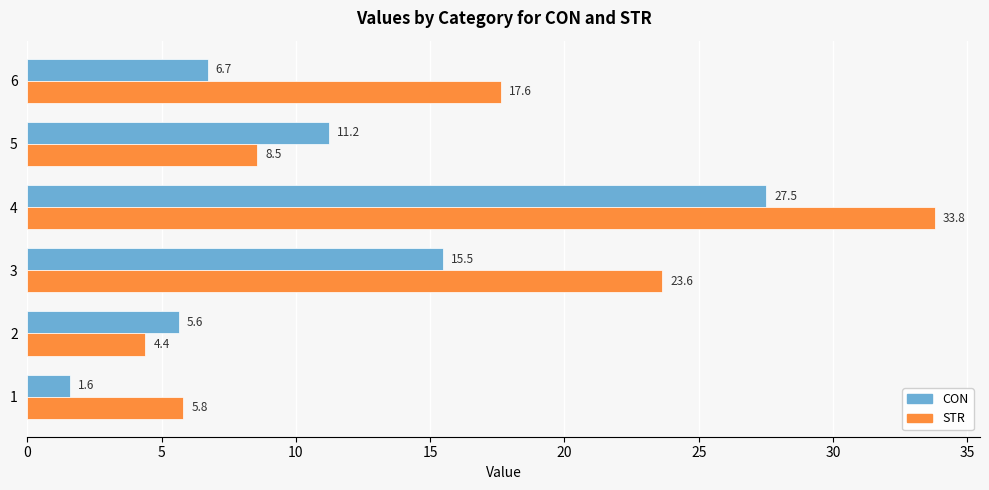

Rank the categories by CON value from lowest to highest.

1, 2, 6, 5, 3, 4